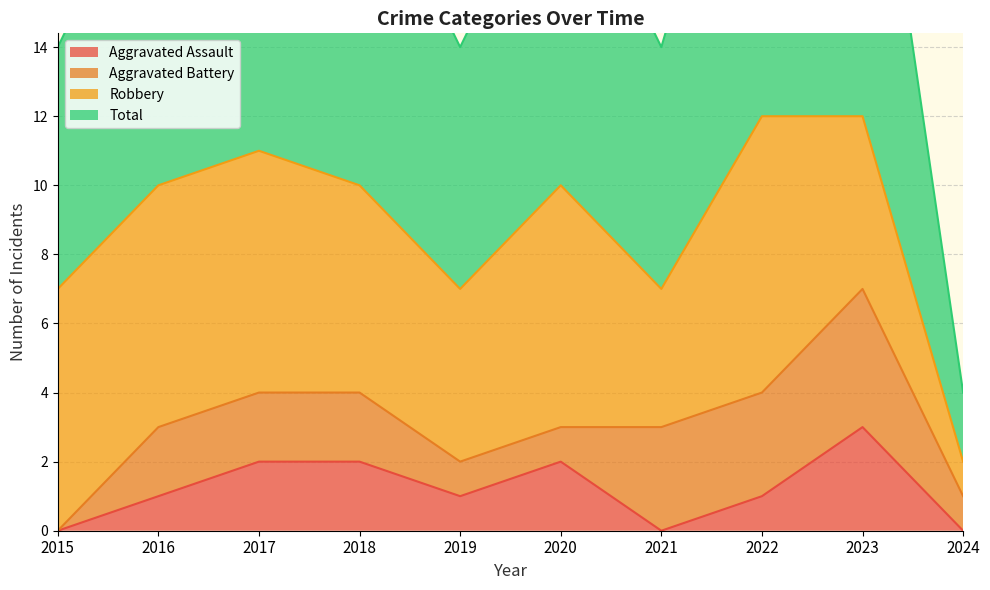

True or false: Aggravated Assault and Total cross at least once.

False